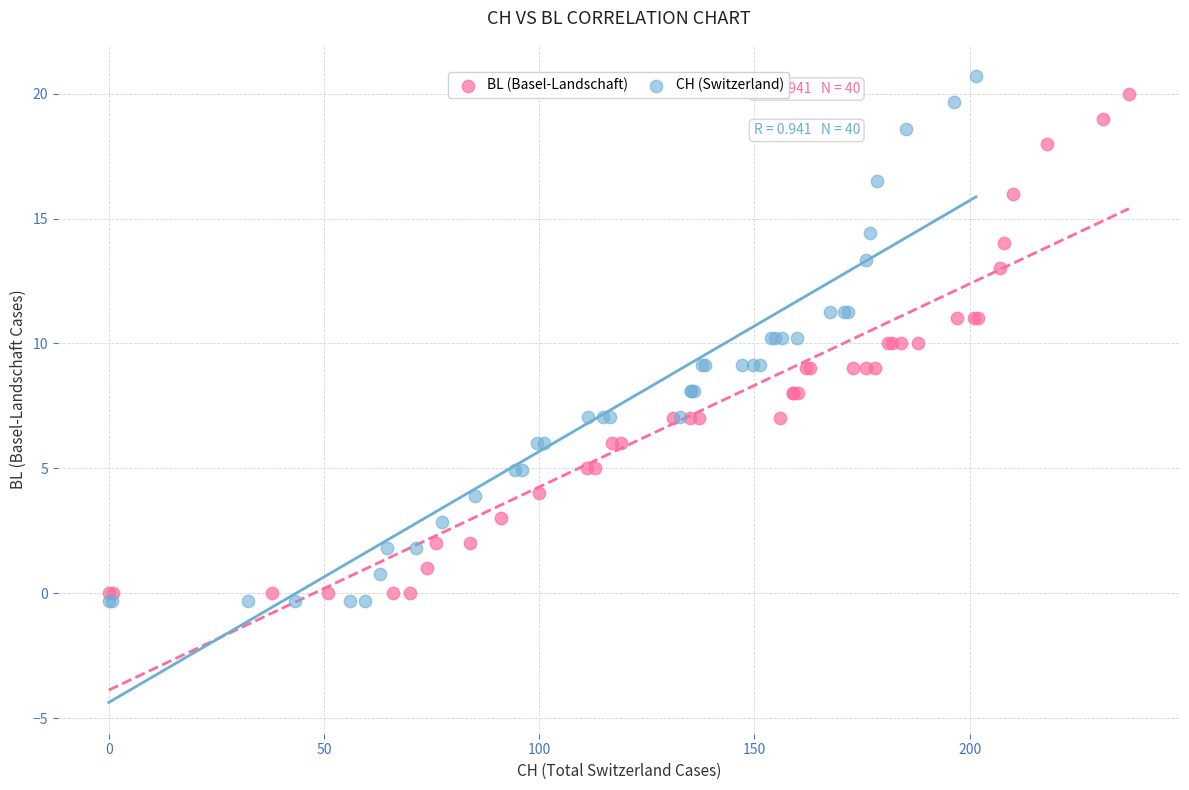

Which series has the largest Y range (max minus min)?

CH (Switzerland)